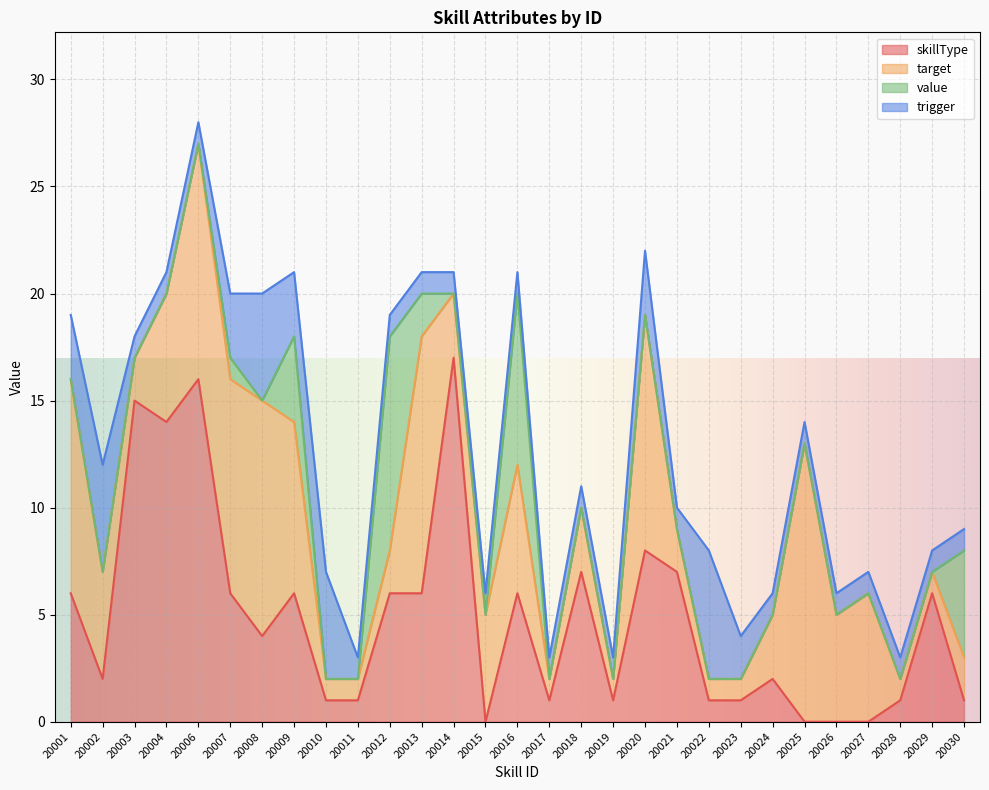

What are all the series names shown in the legend?

skillType, target, value, trigger